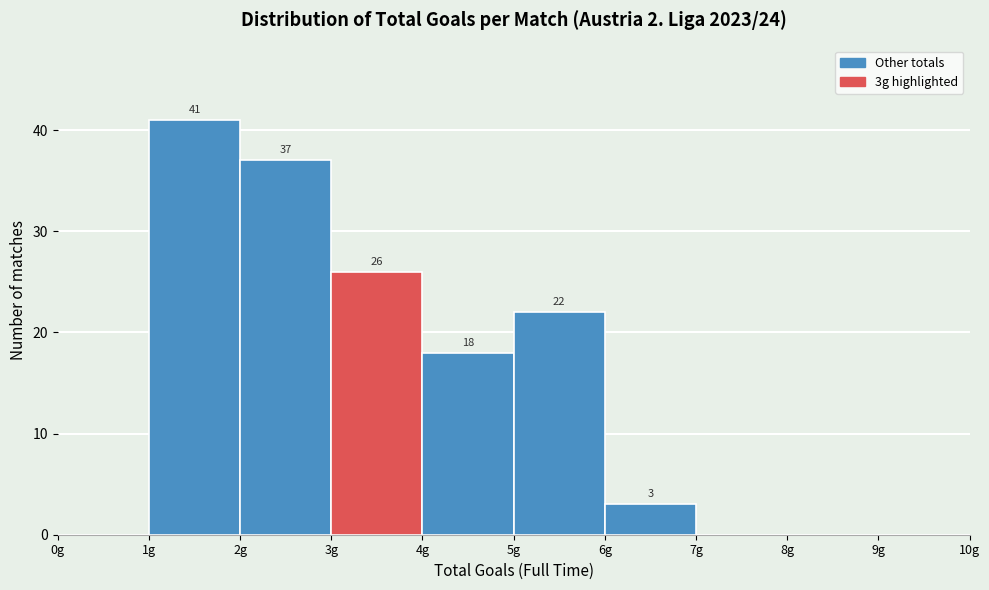

Which range on the x-axis has the tallest bar?

1 to 2